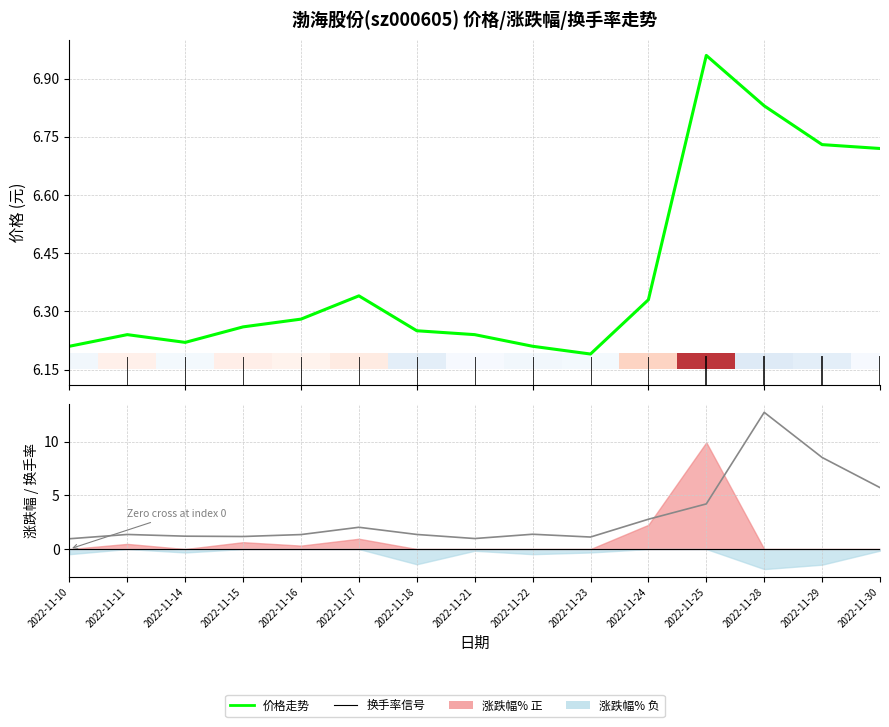

Reading left to right, extract all data points from this chart.

价格: 2022-11-10=6.2	2022-11-11=6.2	2022-11-14=6.2	2022-11-15=6.3	2022-11-16=6.3	2022-11-17=6.3	2022-11-18=6.2	2022-11-21=6.2	2022-11-22=6.2	2022-11-23=6.2	2022-11-24=6.3	2022-11-25=7.0	2022-11-28=6.8	2022-11-29=6.7	2022-11-30=6.7
换手率: 2022-11-10=1.0	2022-11-11=1.4	2022-11-14=1.2	2022-11-15=1.2	2022-11-16=1.4	2022-11-17=2.0	2022-11-18=1.4	2022-11-21=1.0	2022-11-22=1.4	2022-11-23=1.1	2022-11-24=2.8	2022-11-25=4.2	2022-11-28=12.8	2022-11-29=8.5	2022-11-30=5.7